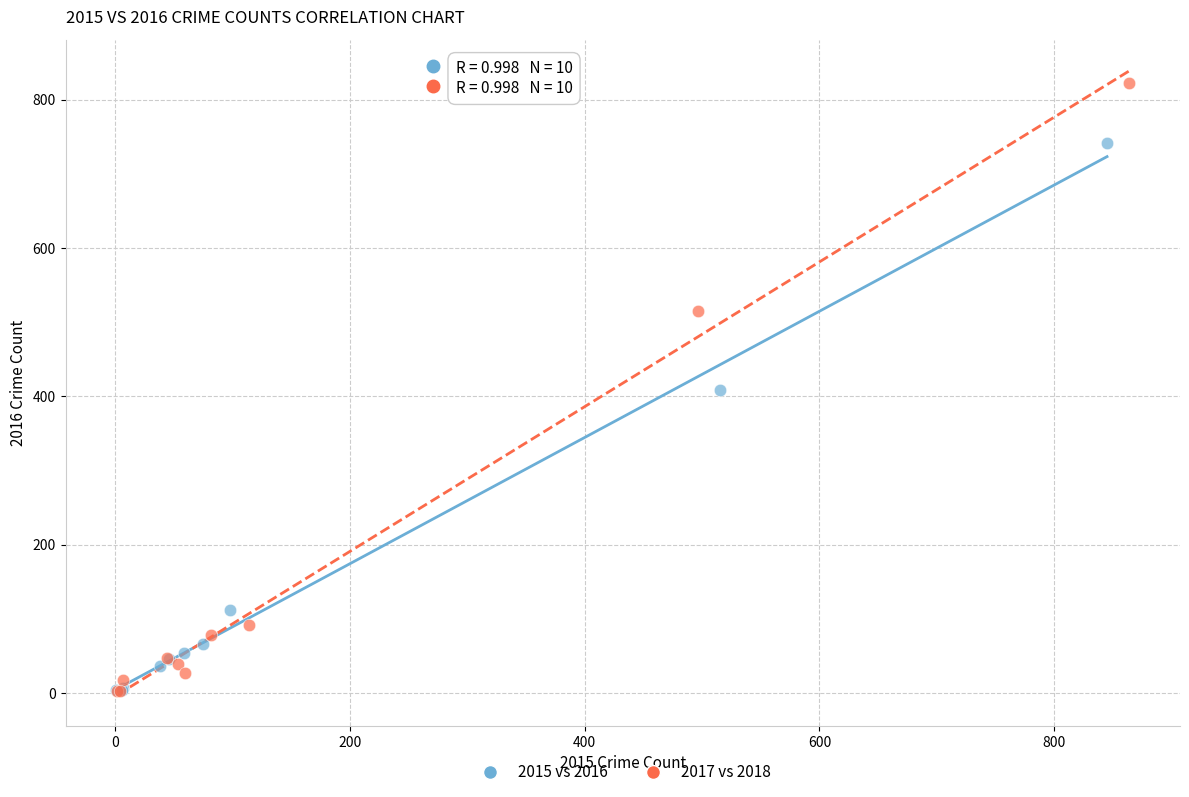

Which series has the widest spread of Y values?

2017 vs 2018